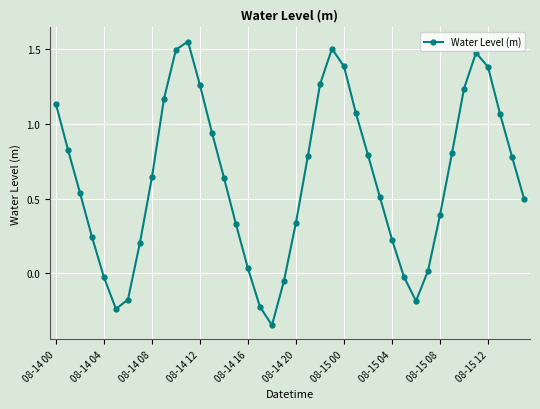

What is the sum of all values?

25.3